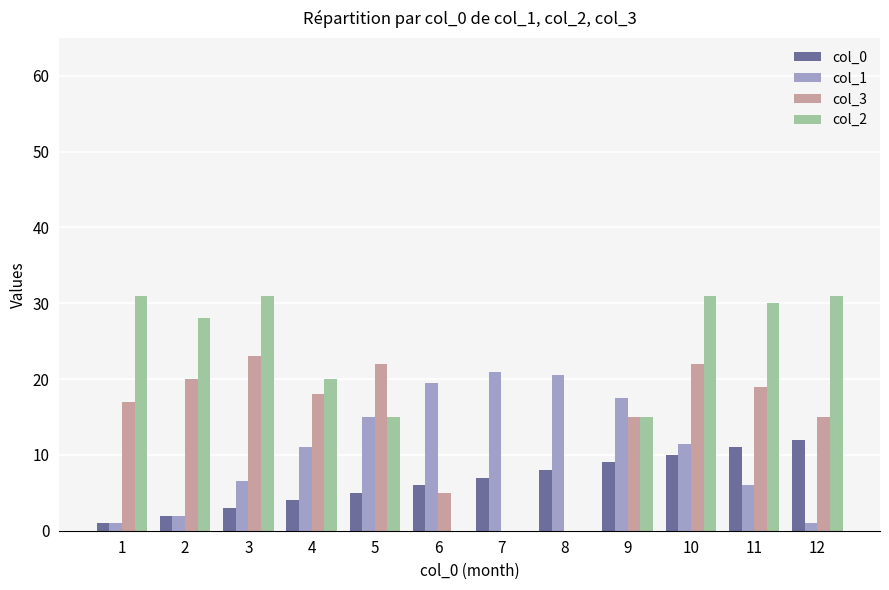

What is the greatest value displayed?

31.0